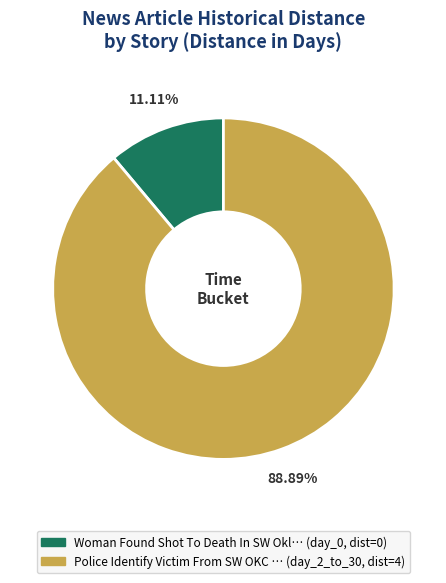

To the nearest percent, what is the difference between the largest and smallest slice percentages?

78%